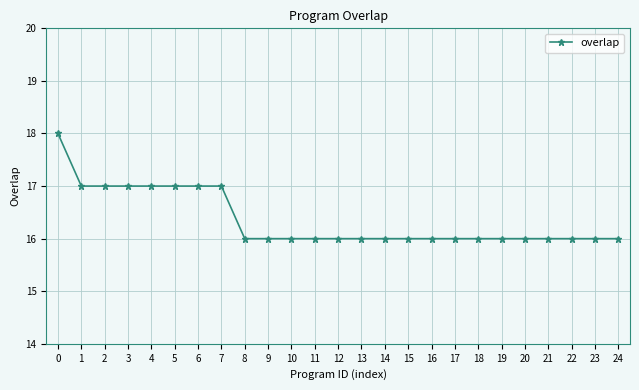

What is the sum of the values at 10 and 20?

32